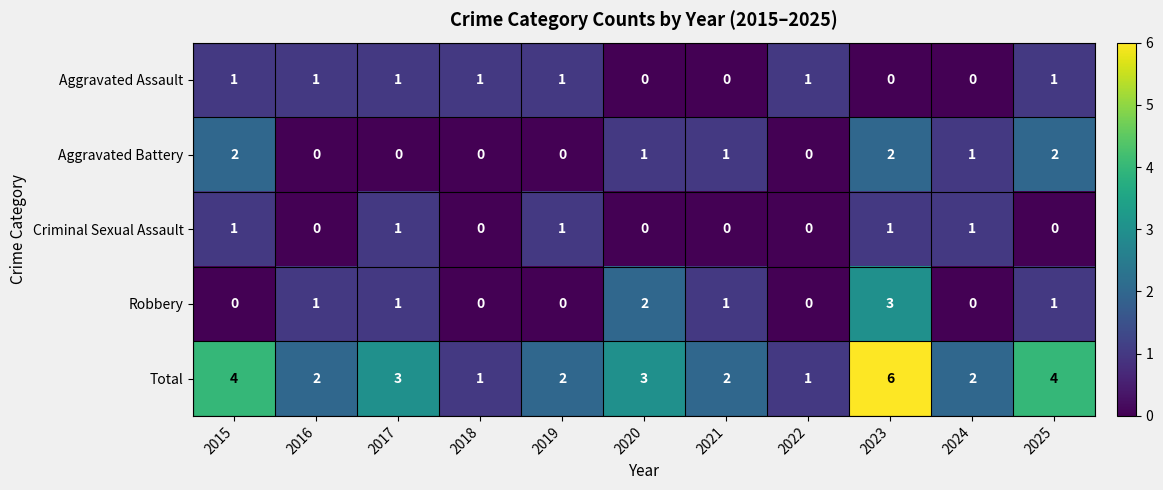

Which series has the largest range (max minus min)?

Total